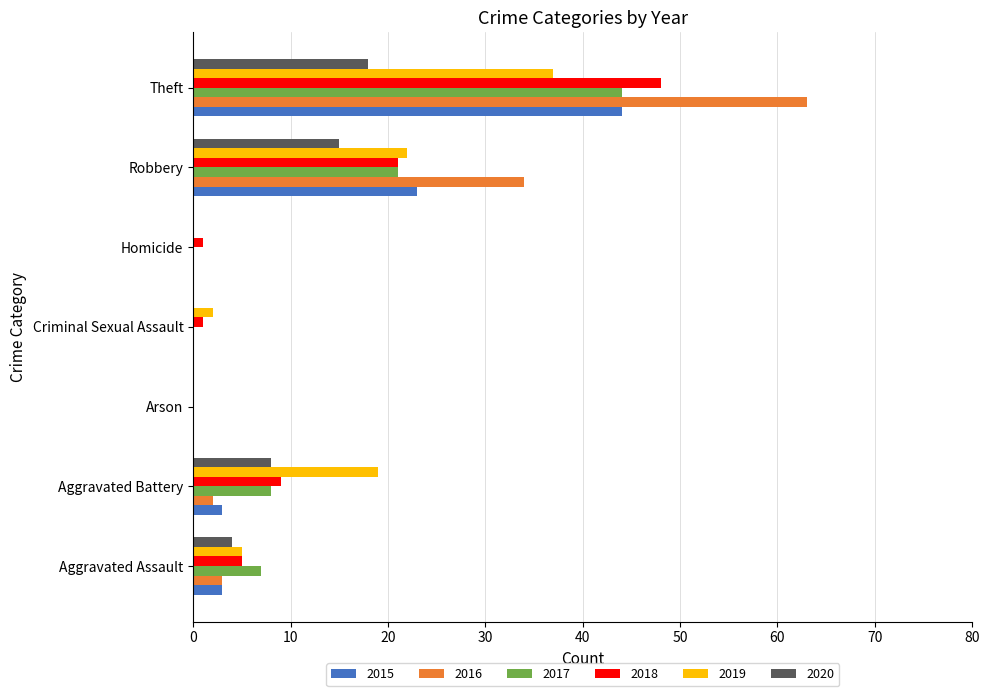

Where is 2015 nearest to the value 22?

Robbery